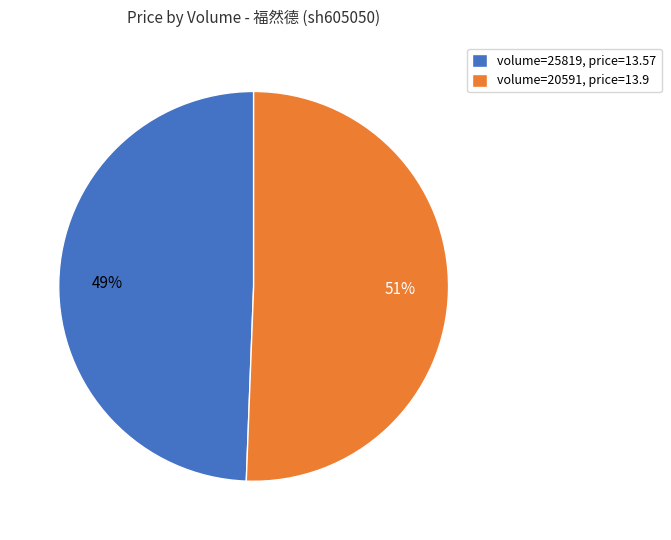

Combined, do volume=25819, price=13.57 and volume=20591, price=13.9 account for over 50%?

Yes